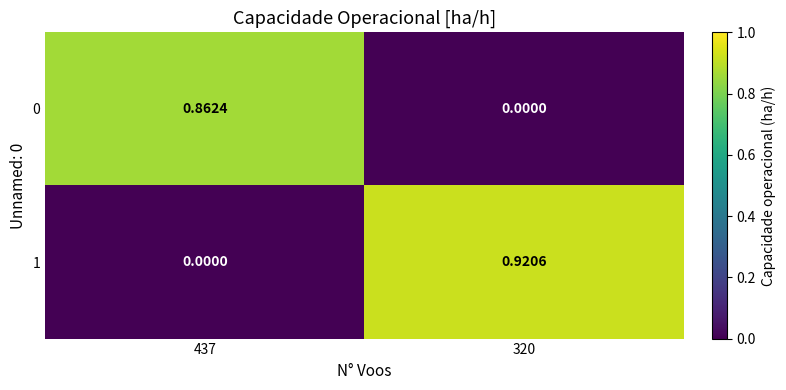

Reading right to left, list all the values displayed in this chart.

0: 320=0.0	437=0.9
1: 320=0.9	437=0.0